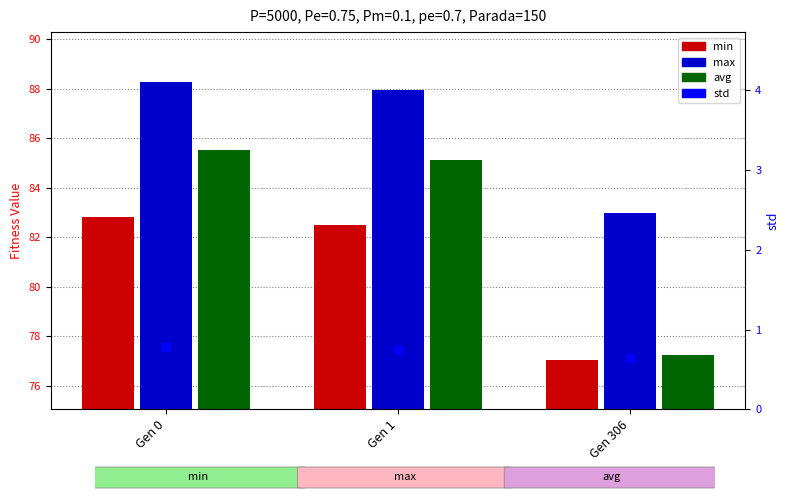

Which series has the widest spread of Y values?

avg